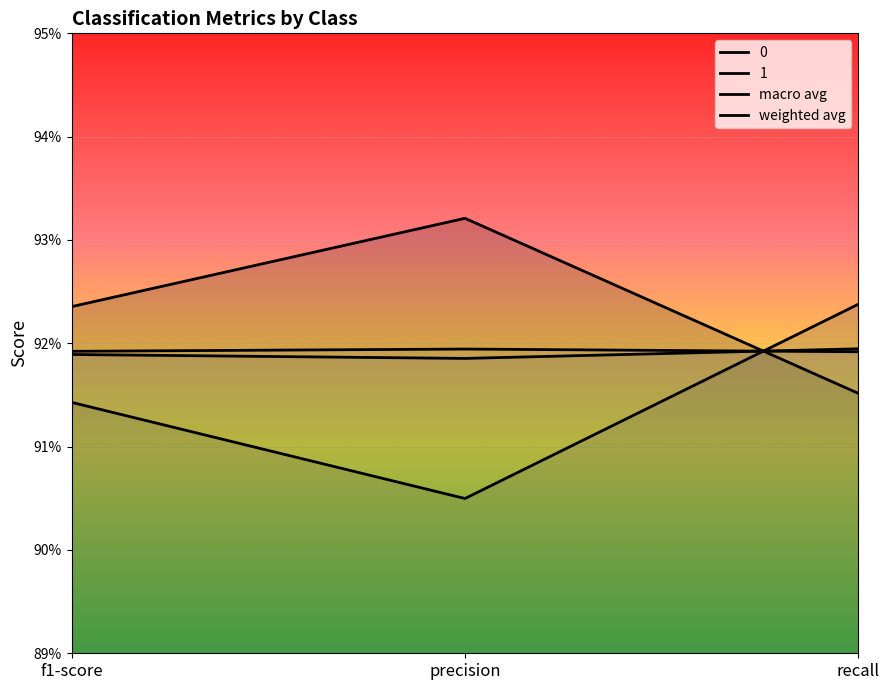

What position from the left is precision?

2